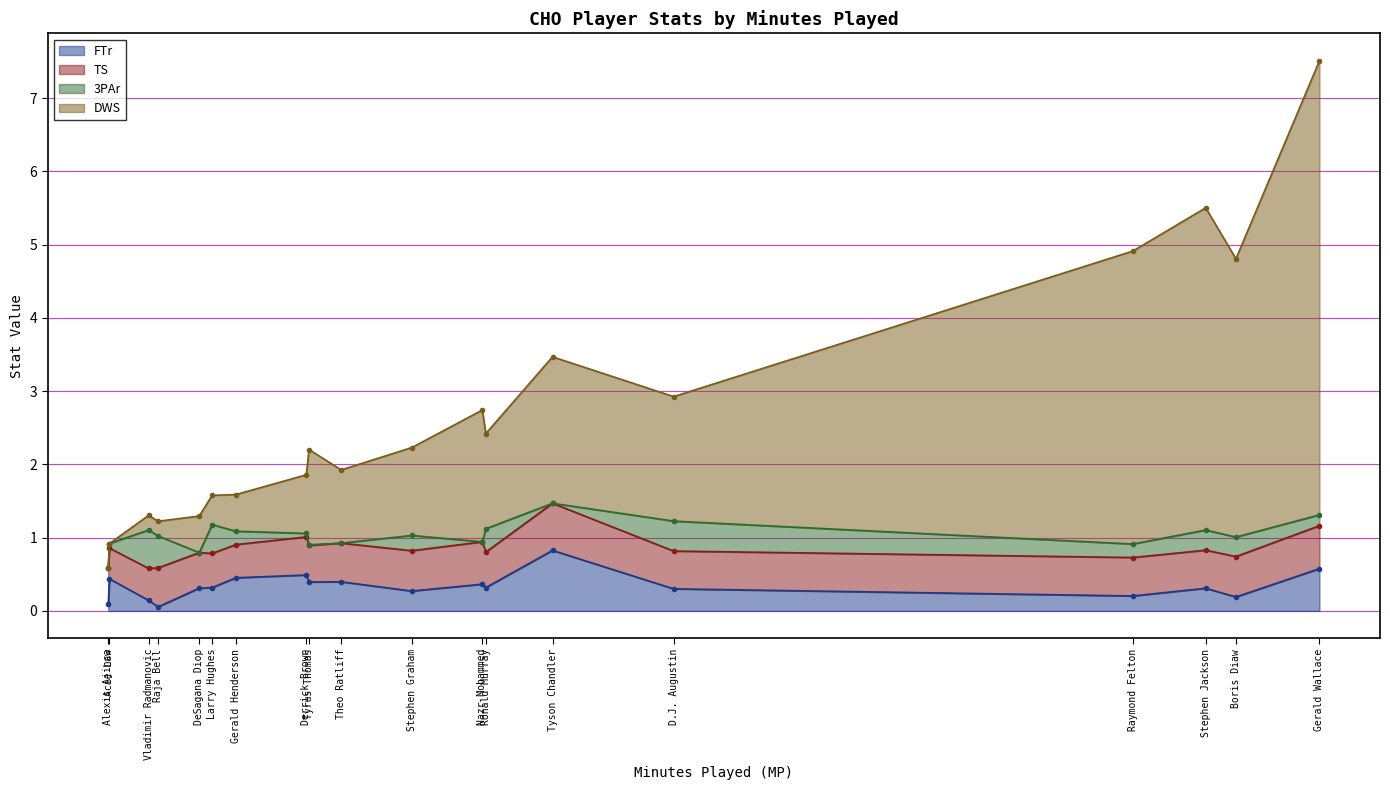

True or false: FTr has a value of 0.2 at Boris Diaw.

True